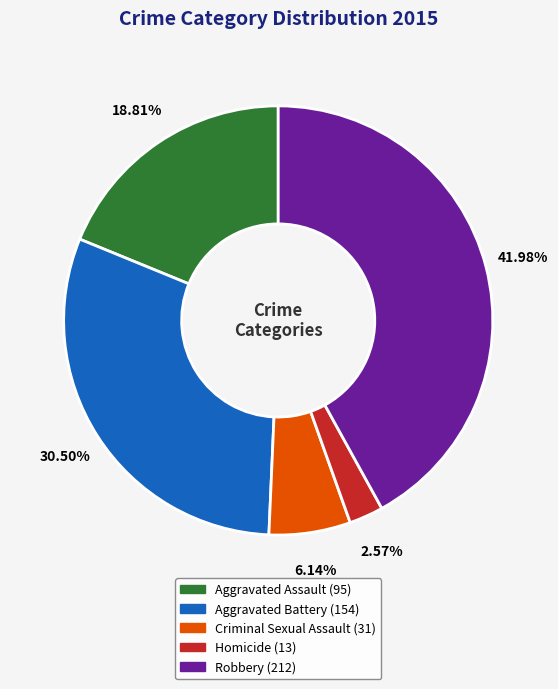

To the nearest percent, what is the average slice percentage?

20%